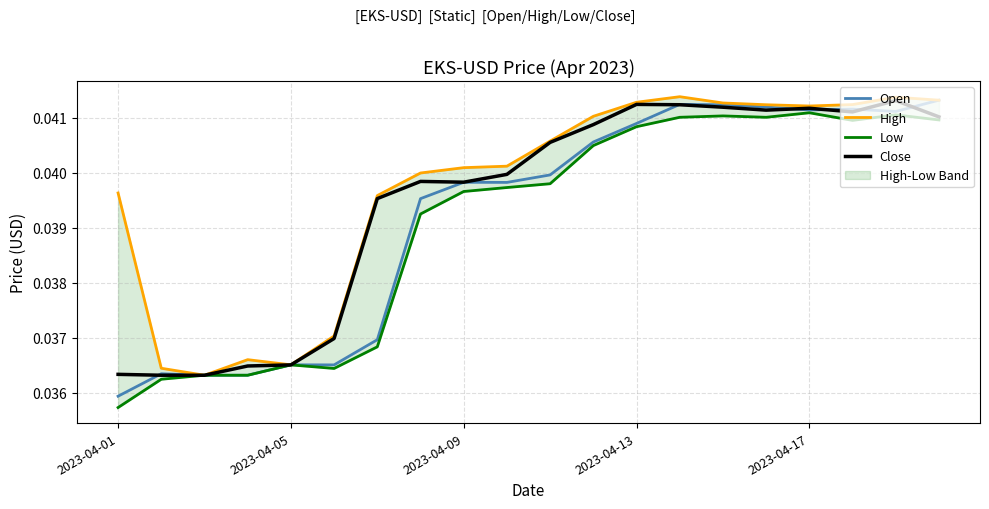

Is this an area chart (filled region under the line)?

No